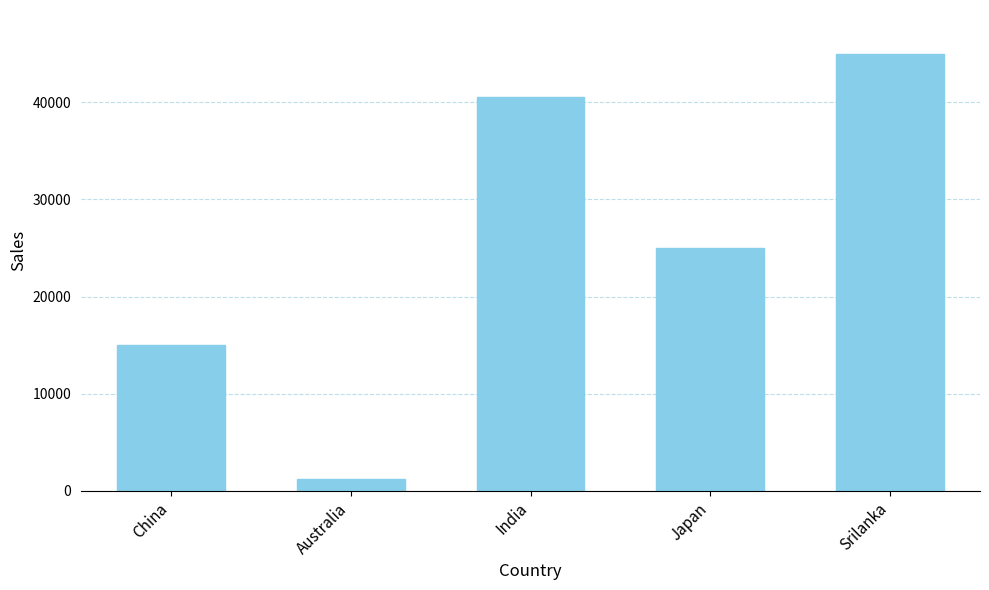

What is the label of the 4th bar from the left?

Japan